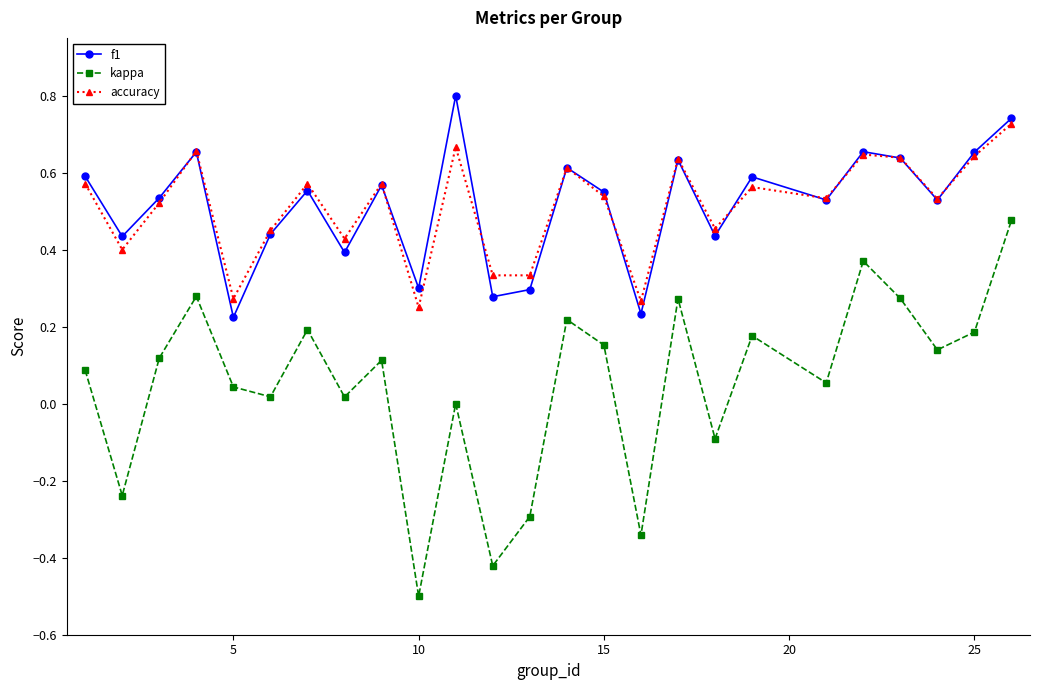

True or false: f1 and kappa intersect in this chart.

False